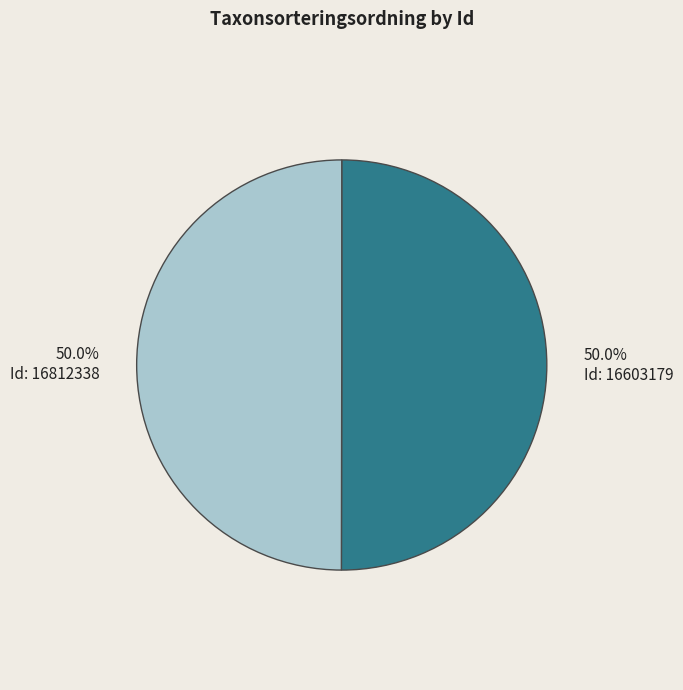

Count the number of slices in the pie.

2